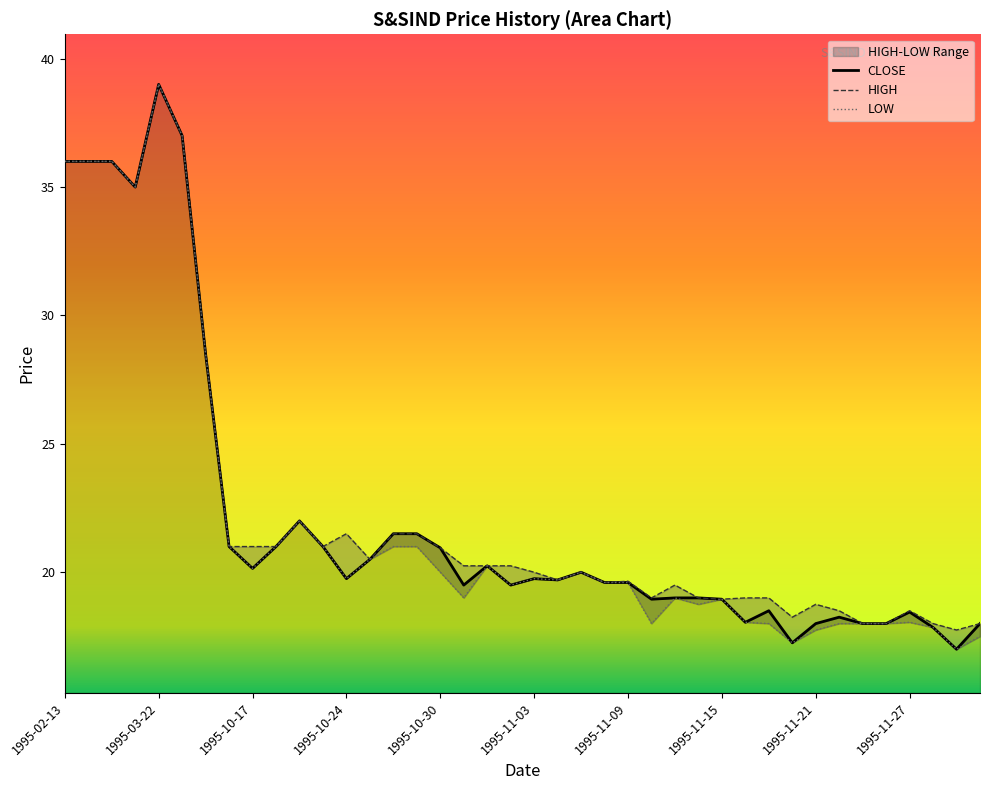

What are all the series names shown in the legend?

CLOSE, HIGH, LOW